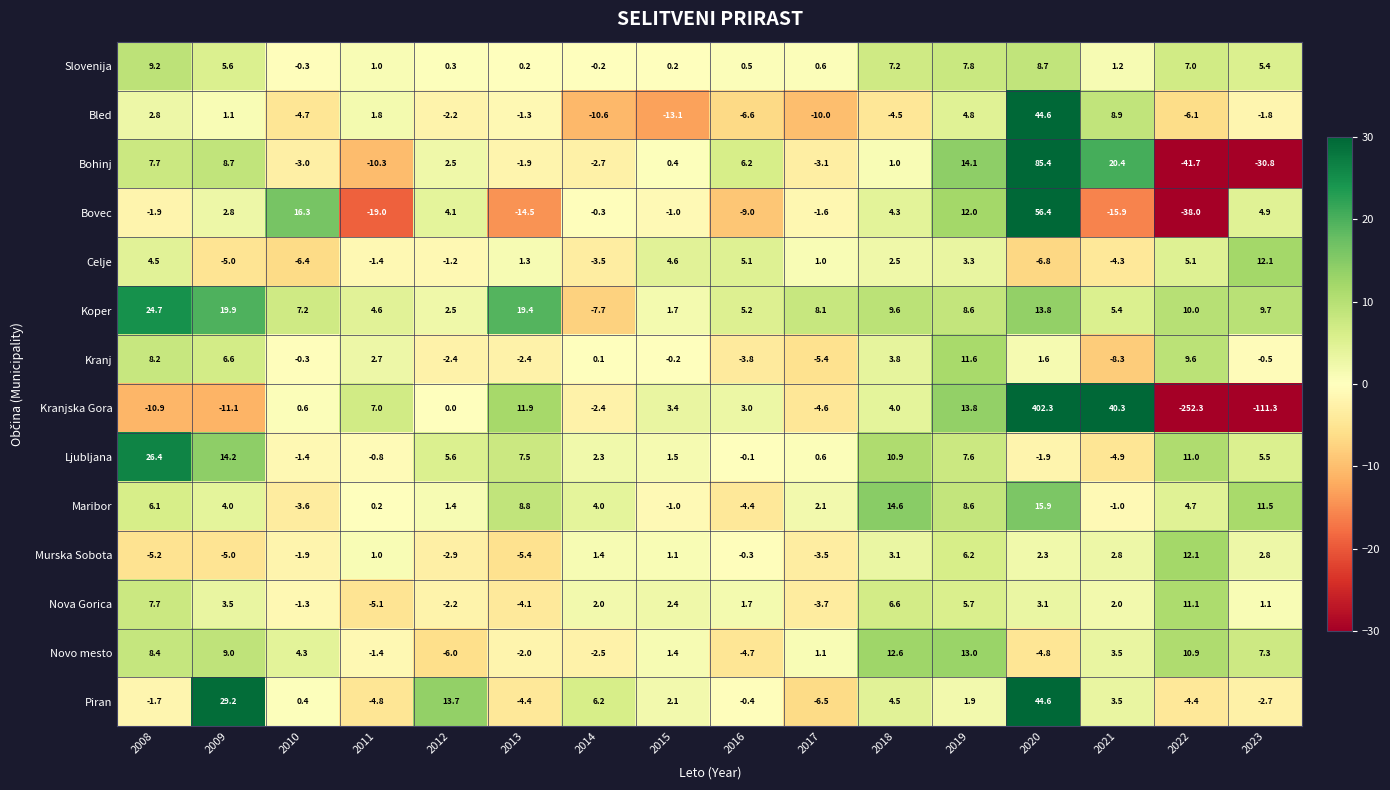

At which label is Maribor closest to 5?

2022